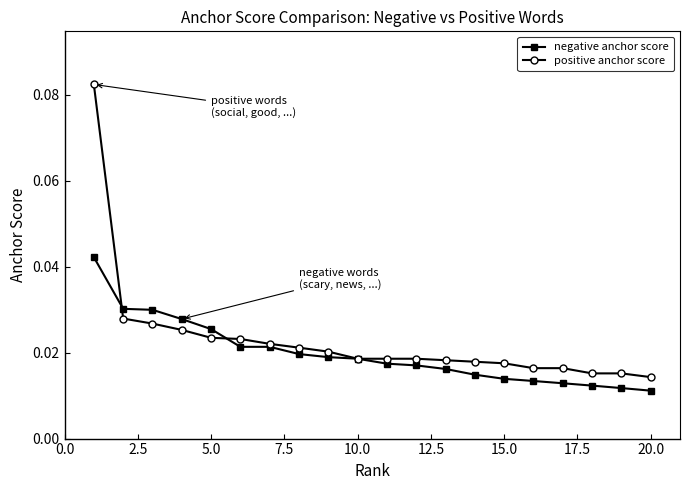

Count the negative anchor score values in the range 0 to 1.

20